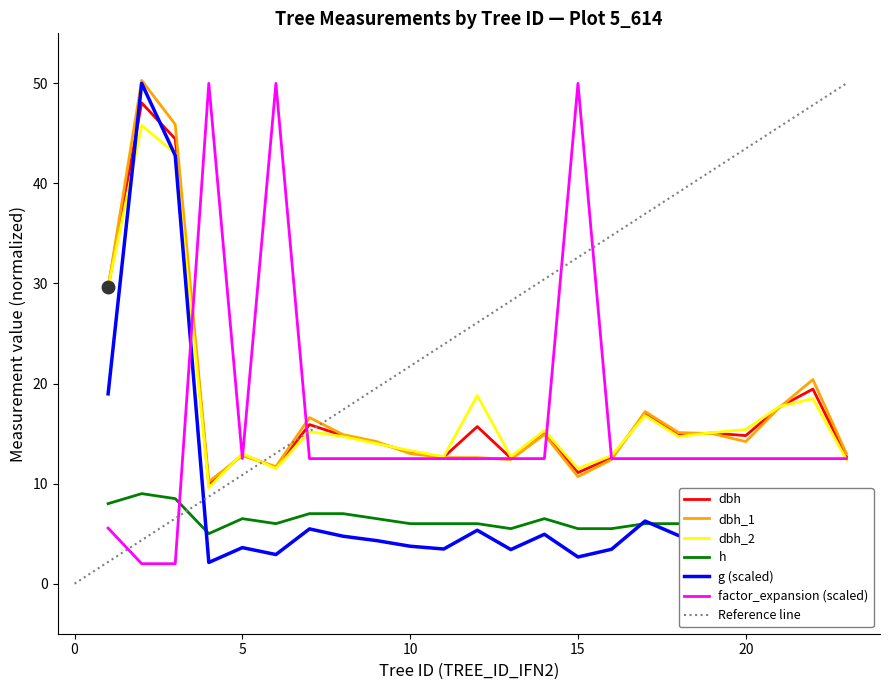

What value does the dbh_1 series have at 7?

16.6